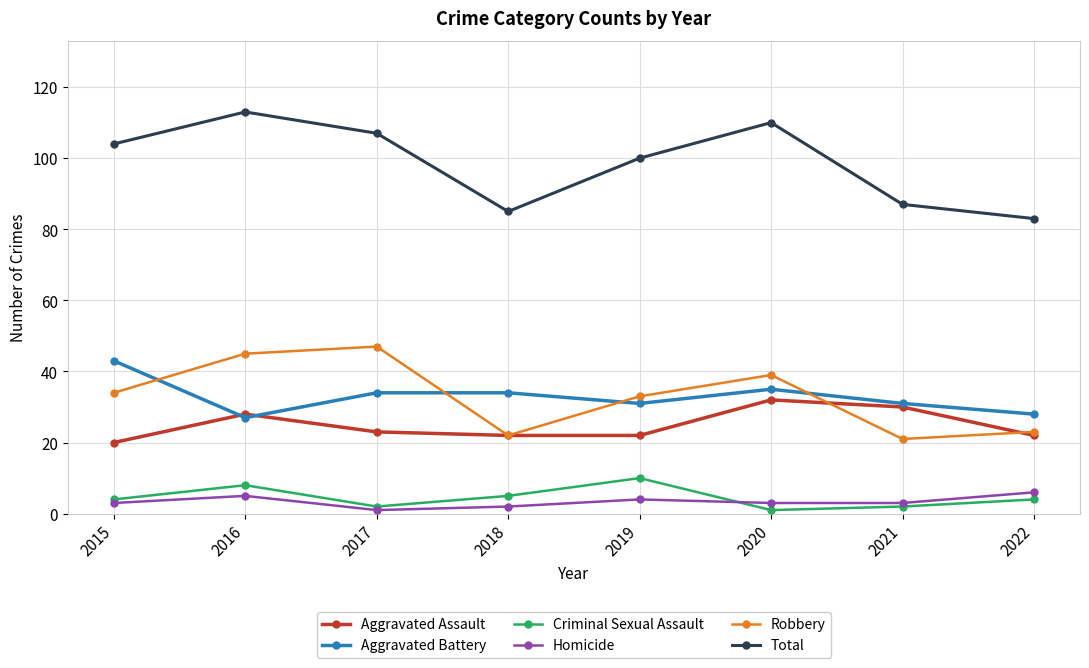

Is this an area chart (filled region under the line)?

No